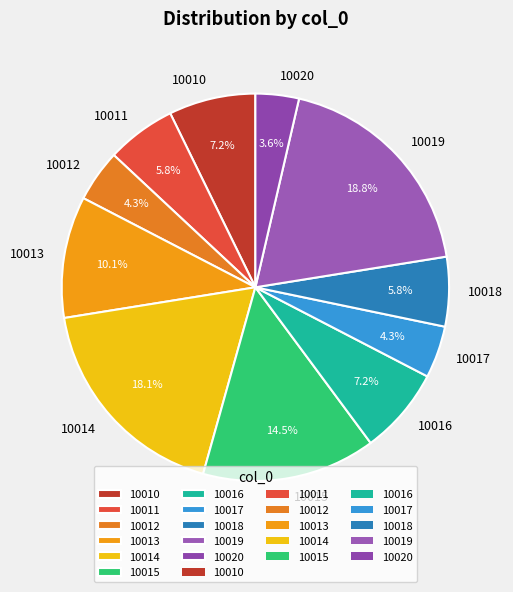

To the nearest percent, what is the difference between the largest and smallest slice percentages?

15%